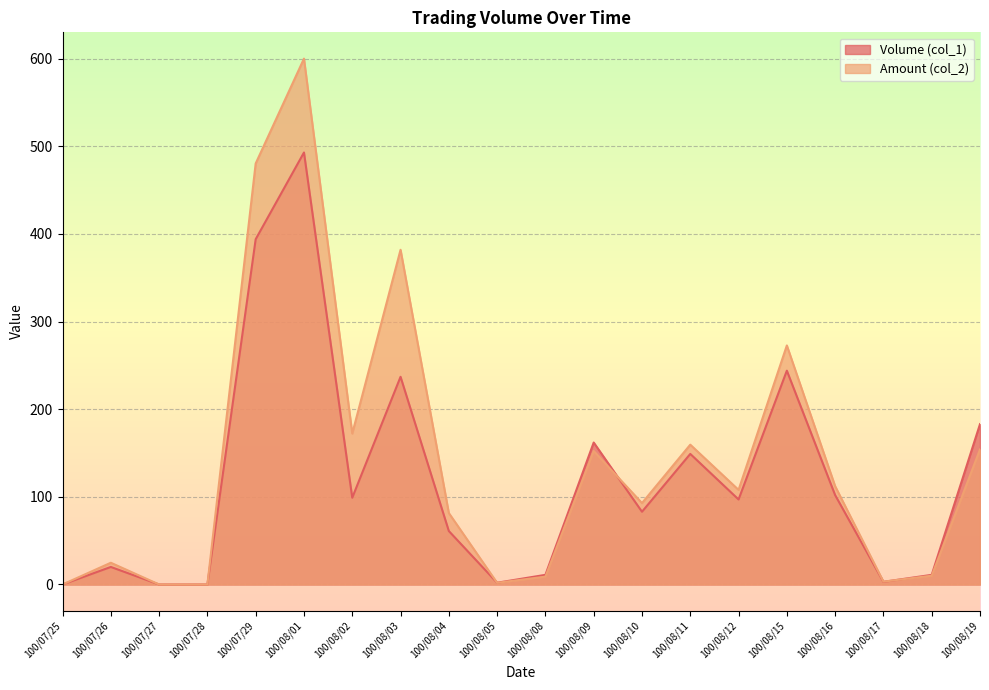

Which series has the largest total across all categories?

Amount (col_2)